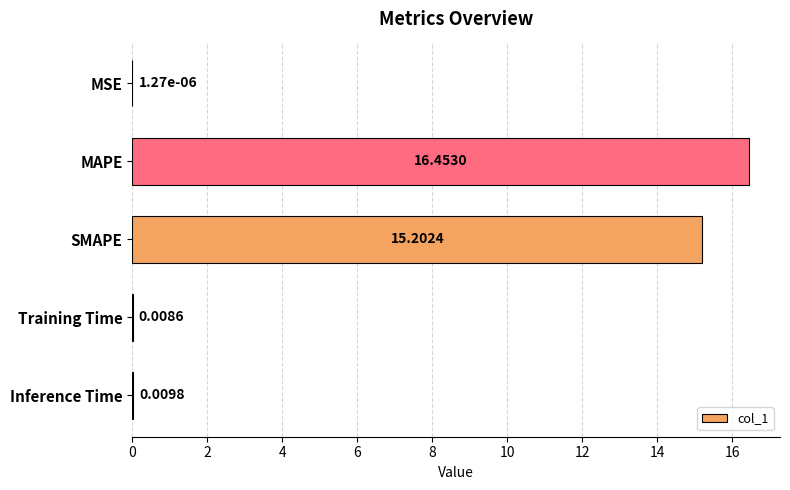

Where is the data nearest to the value 8?

SMAPE